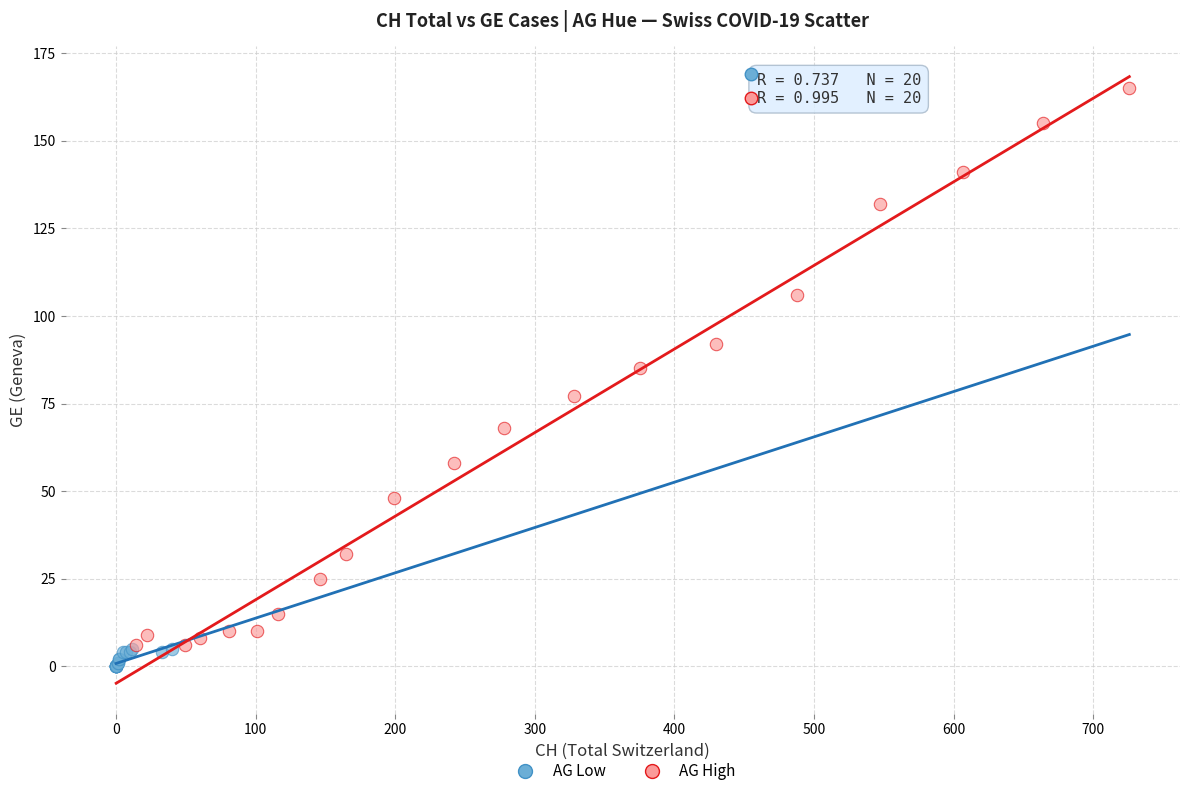

Which series contains the highest Y value?

AG High